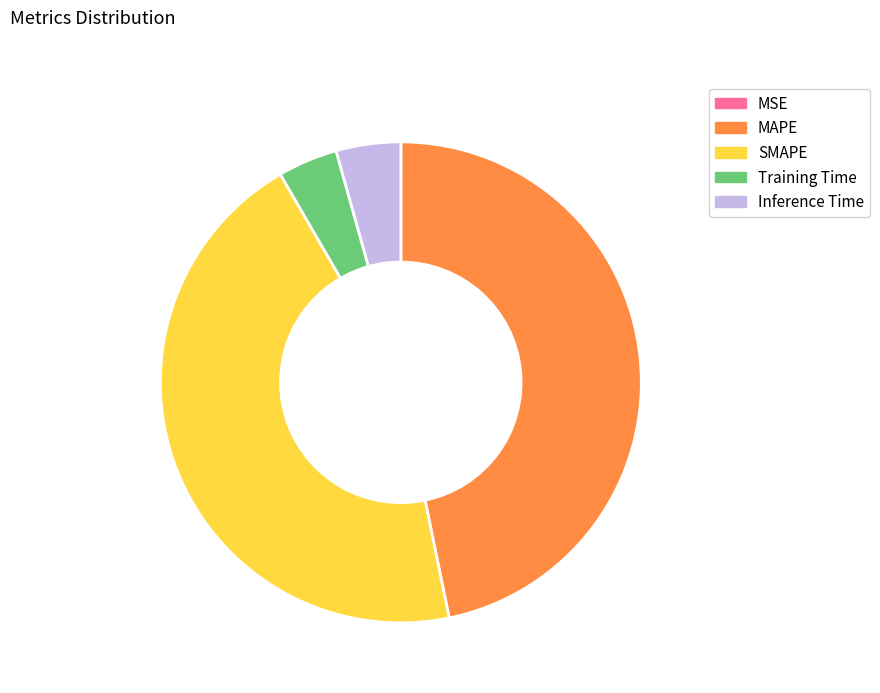

Between Training Time and SMAPE, which is larger?

SMAPE